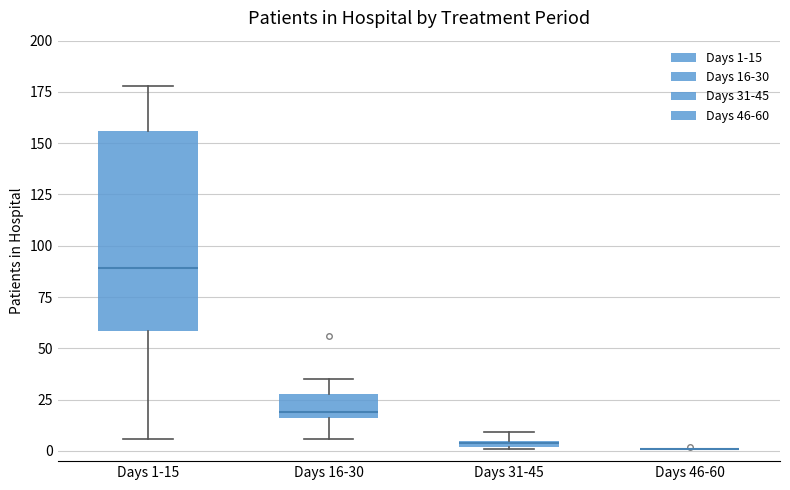

Comparing the boxes themselves (not the whiskers), which one is the tallest?

Days 1-15